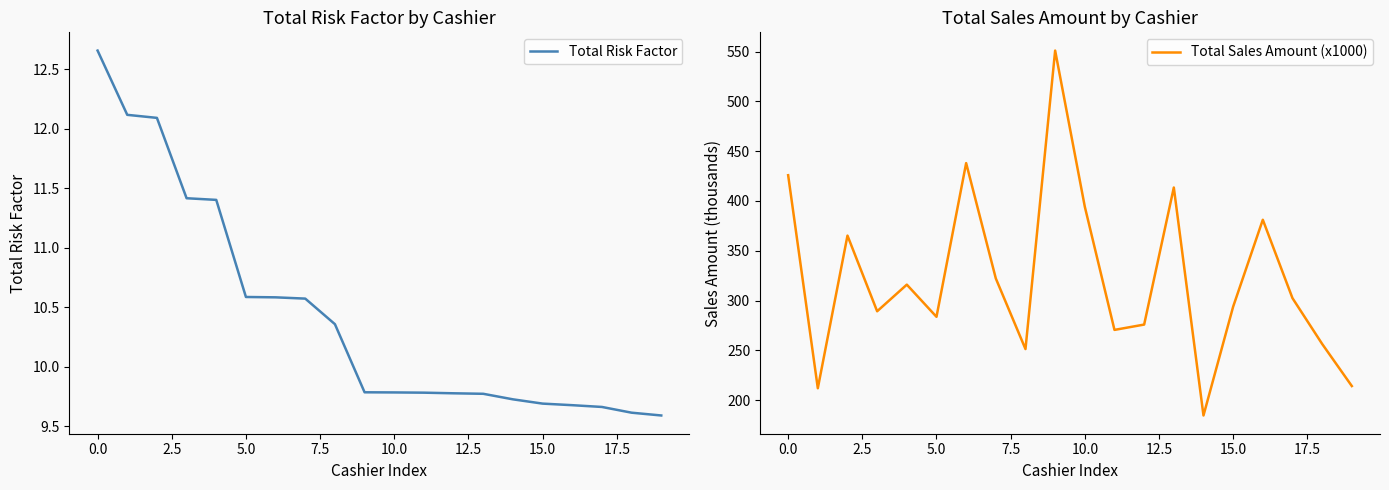

How many Total Risk Factor values are between 9 and 11?

15